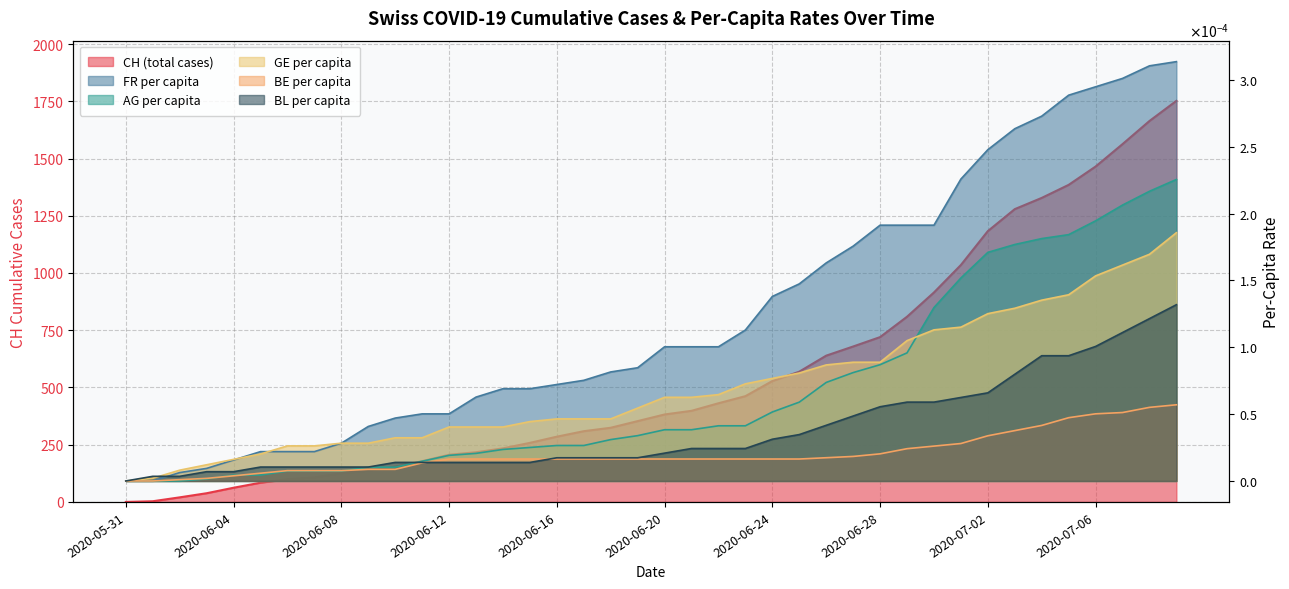

True or false: FR_pc has more than 2 interior local peaks.

False